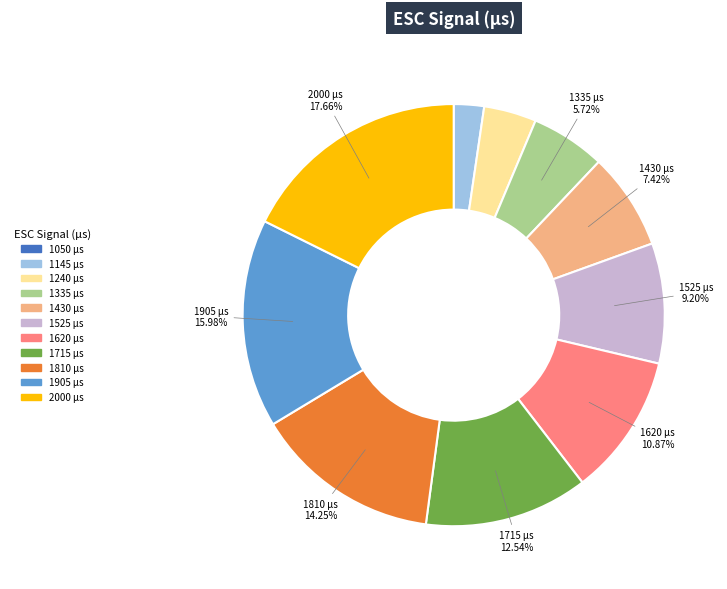

To the nearest percent, what percentage of the pie is 1525?

9%